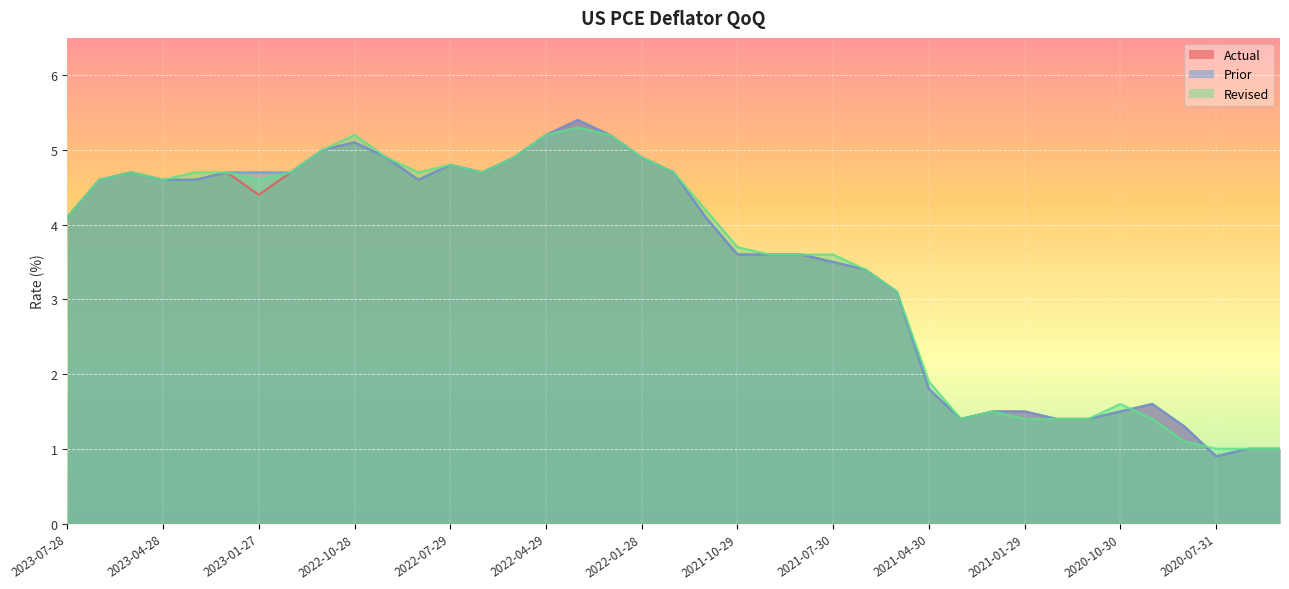

What is the average value of the US_CPCED_QoQ_Actual series?

3.5